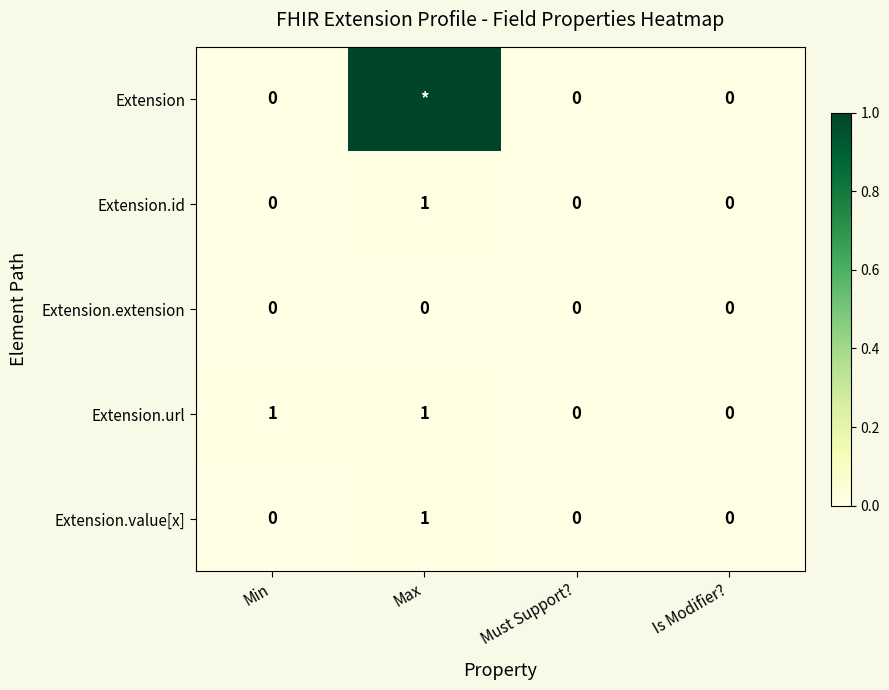

At which category is the sum across all series the highest?

Max